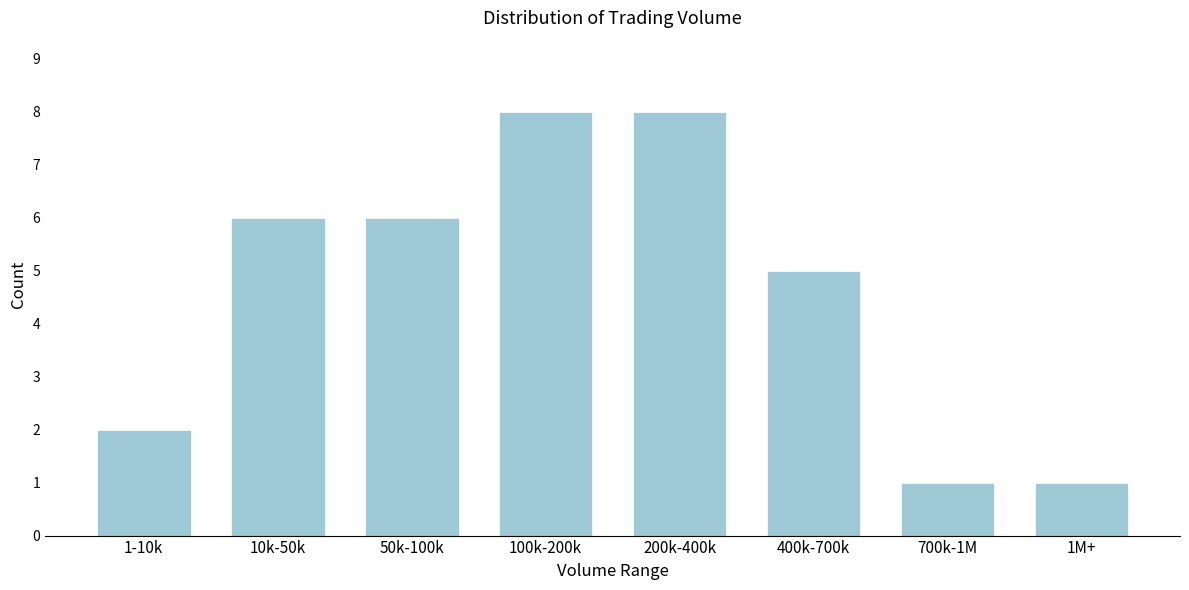

Reading right to left, what are all the values shown in this chart?

1	1	5	8	8	6	6	2